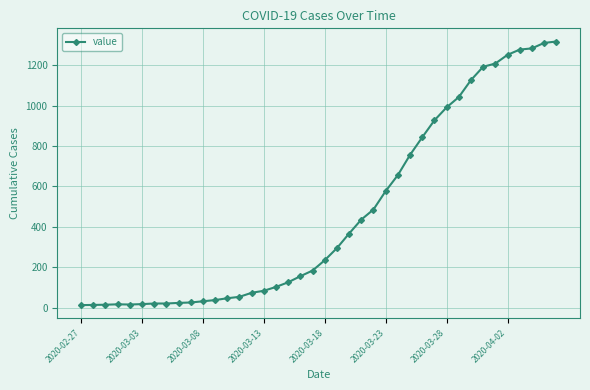

What is the greatest value displayed?

1317